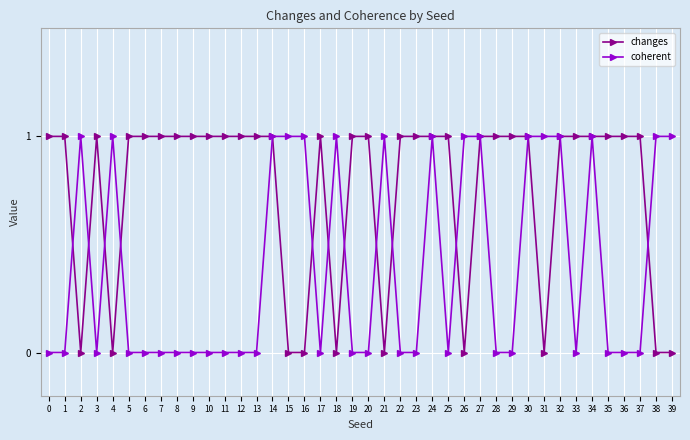

What value does the changes series have at 3?

1